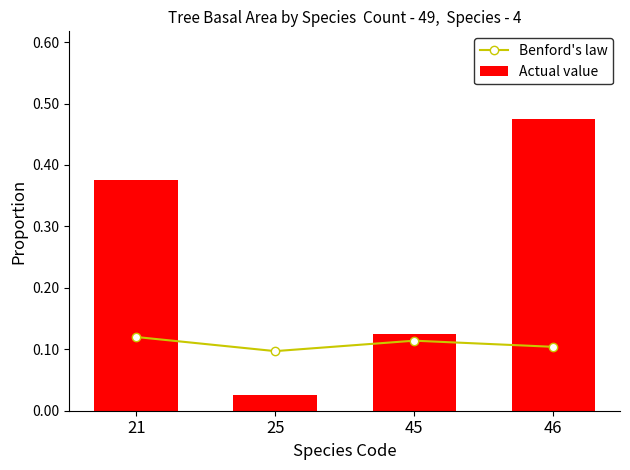

At how many categories does at least one series exceed 0?

4